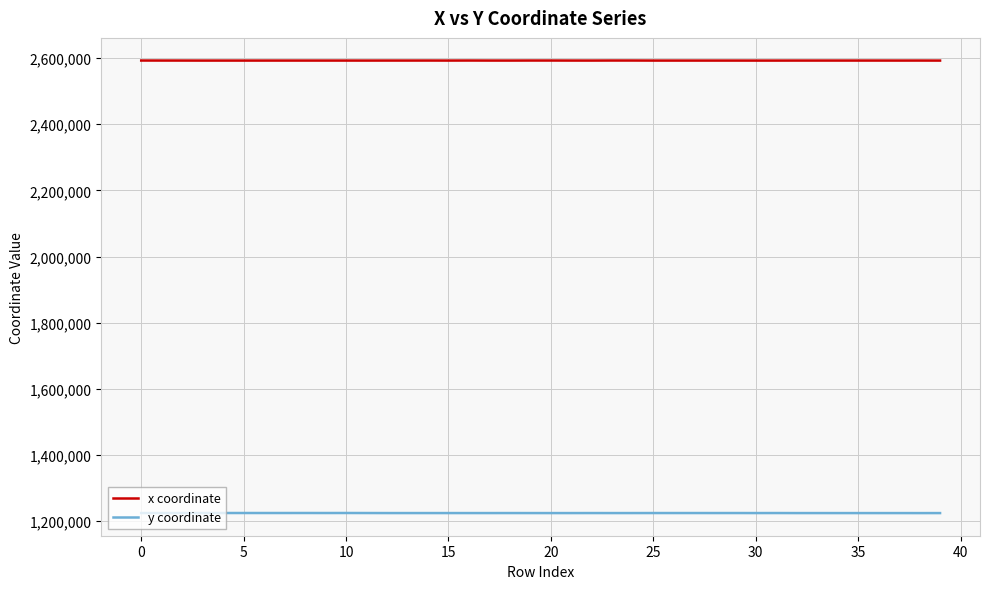

True or false: x coordinate and y coordinate cross at least once.

False